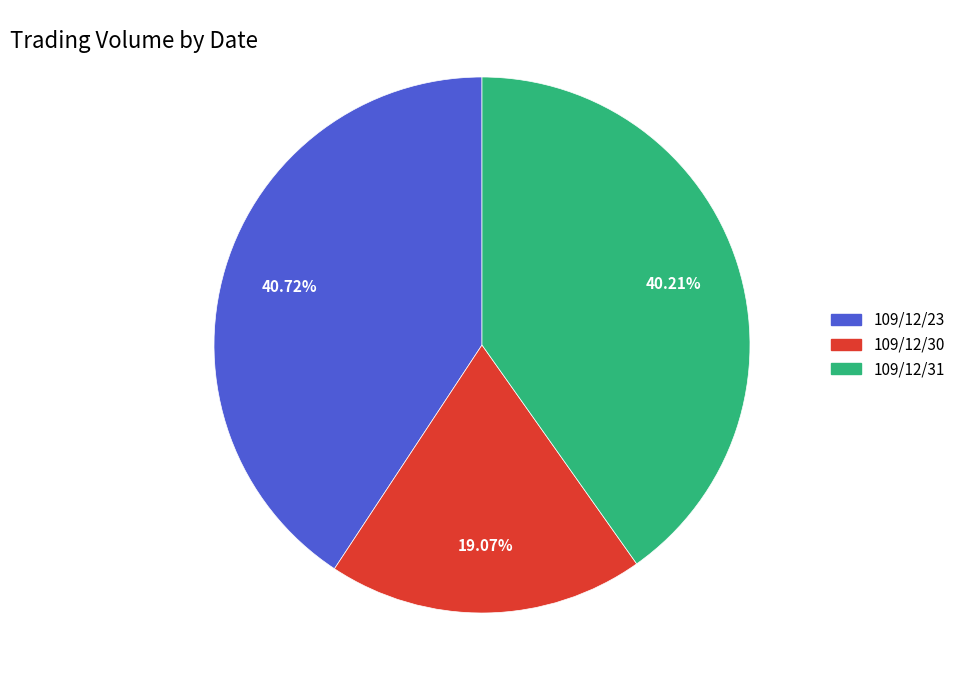

What is the ratio of the value at 109/12/23 to the value at 109/12/31?

1.0